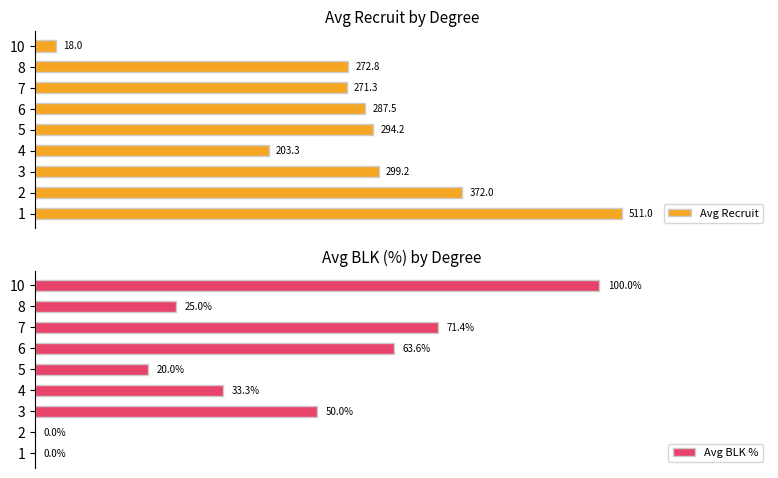

Rank the categories by Avg Recruit value from lowest to highest.

10, 4, 7, 8, 6, 5, 3, 2, 1